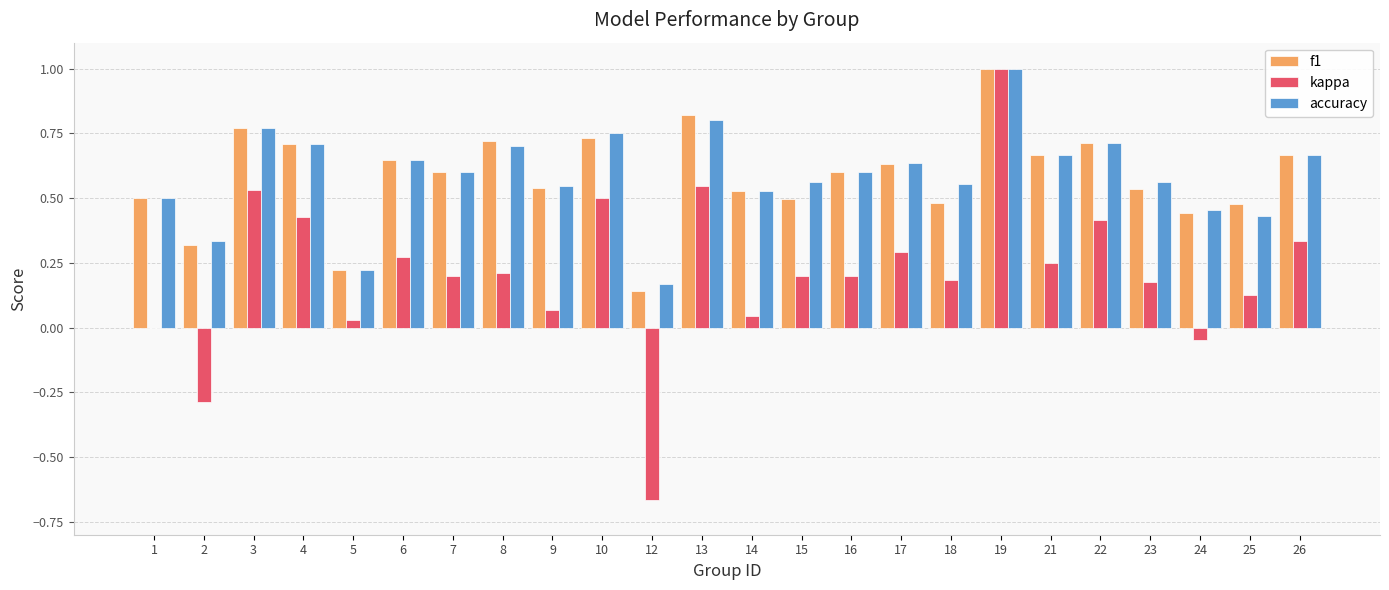

The kappa series shows 0.0 at 1. True or false?

True